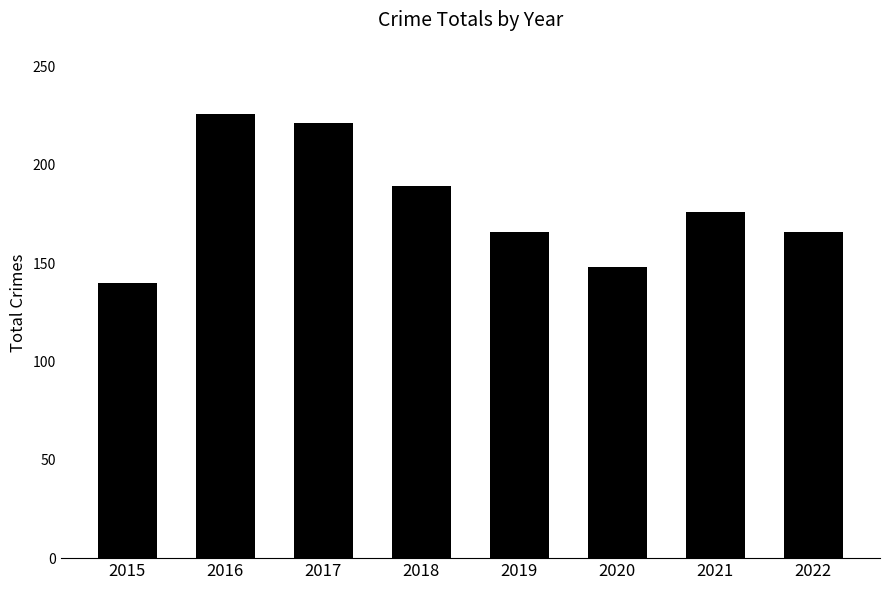

What is the sum of the values at 2020 and 2018?

337